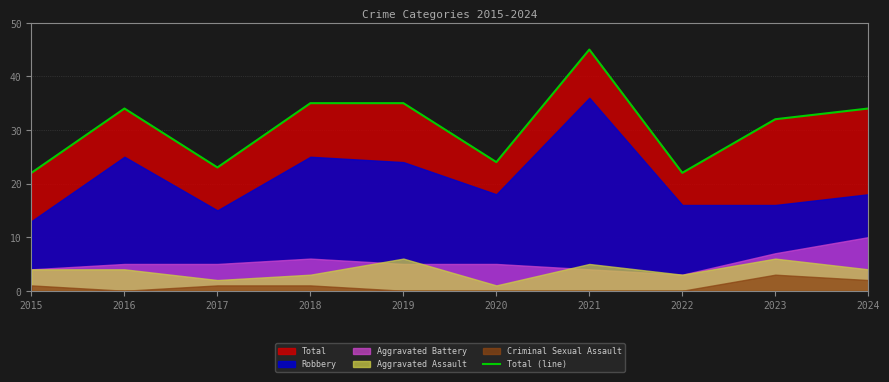

What is the sum of all values?

306